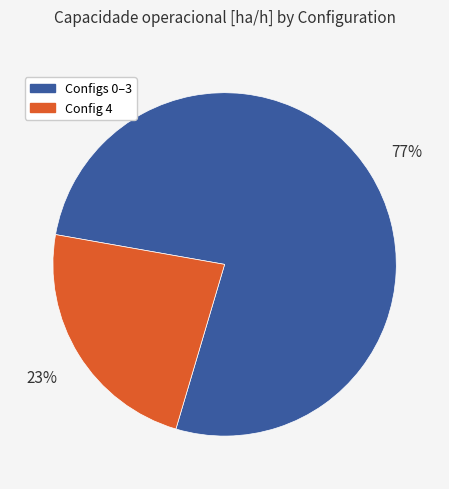

Is there a majority slice in this chart?

Yes